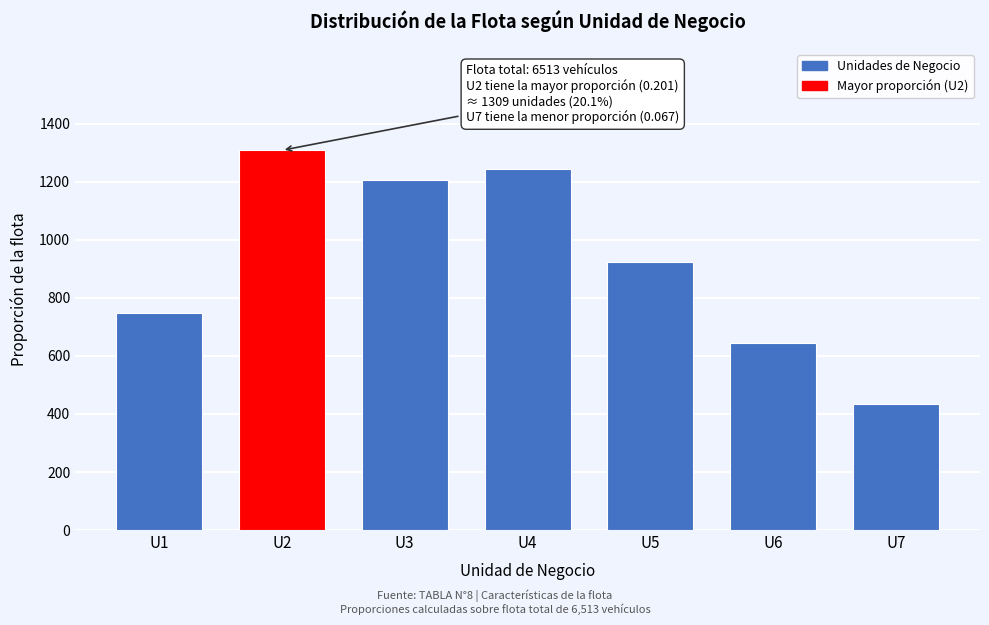

Reading left to right, what are all the values shown in this chart?

U1=749	U2=1309	U3=1205	U4=1244	U5=925	U6=645	U7=436